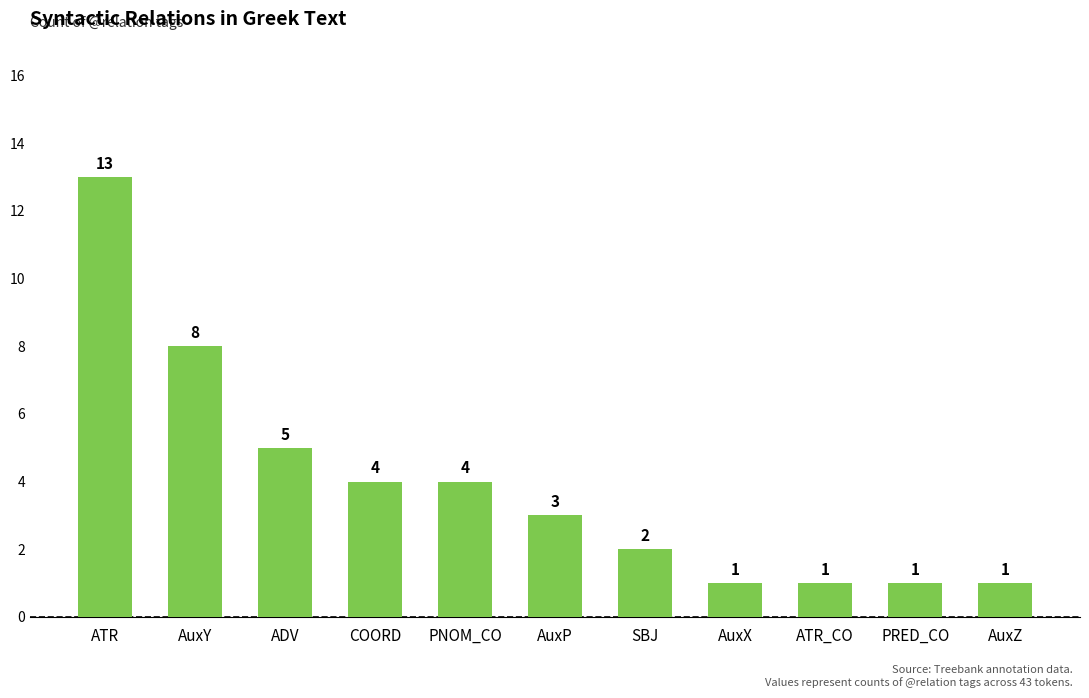

What is the average value?

4